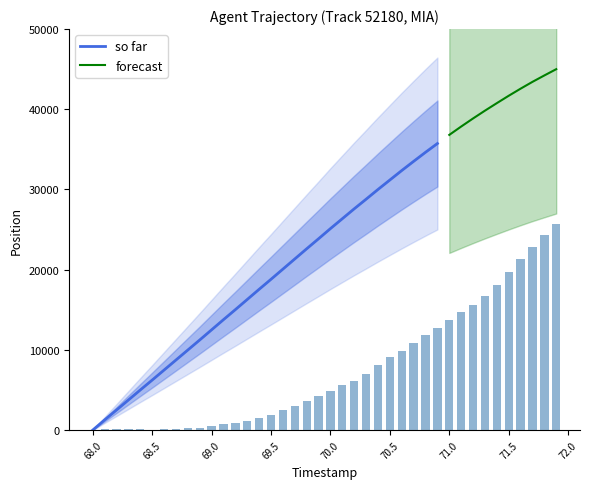

At which label does the data first exceed 4879?

70.0